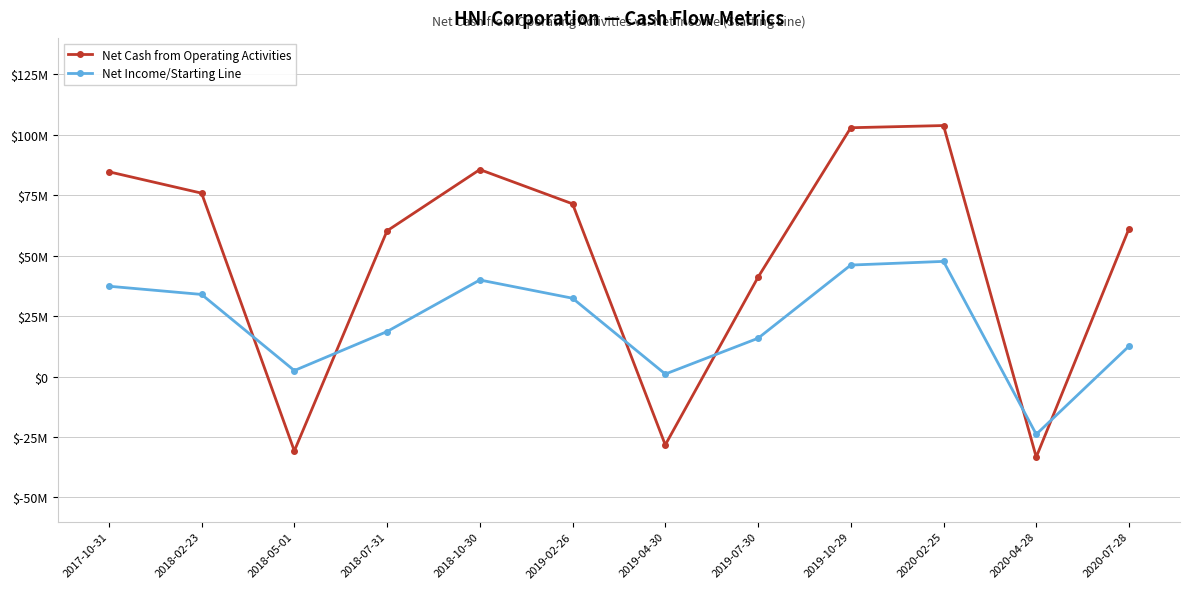

What are all the series names shown in the legend?

Net Cash from Operating Activities, Net Income/Starting Line